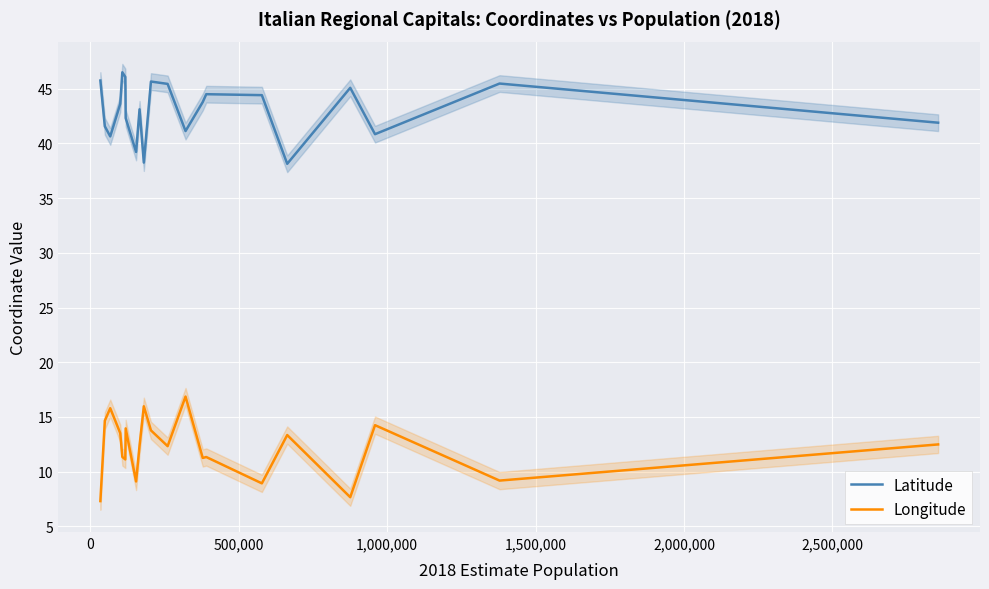

What is the maximum value for Longitude?

16.9